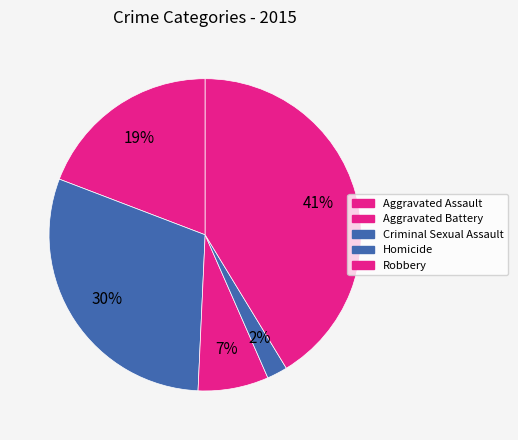

Rank the categories by value from highest to lowest.

Robbery, Aggravated Battery, Aggravated Assault, Criminal Sexual Assault, Homicide